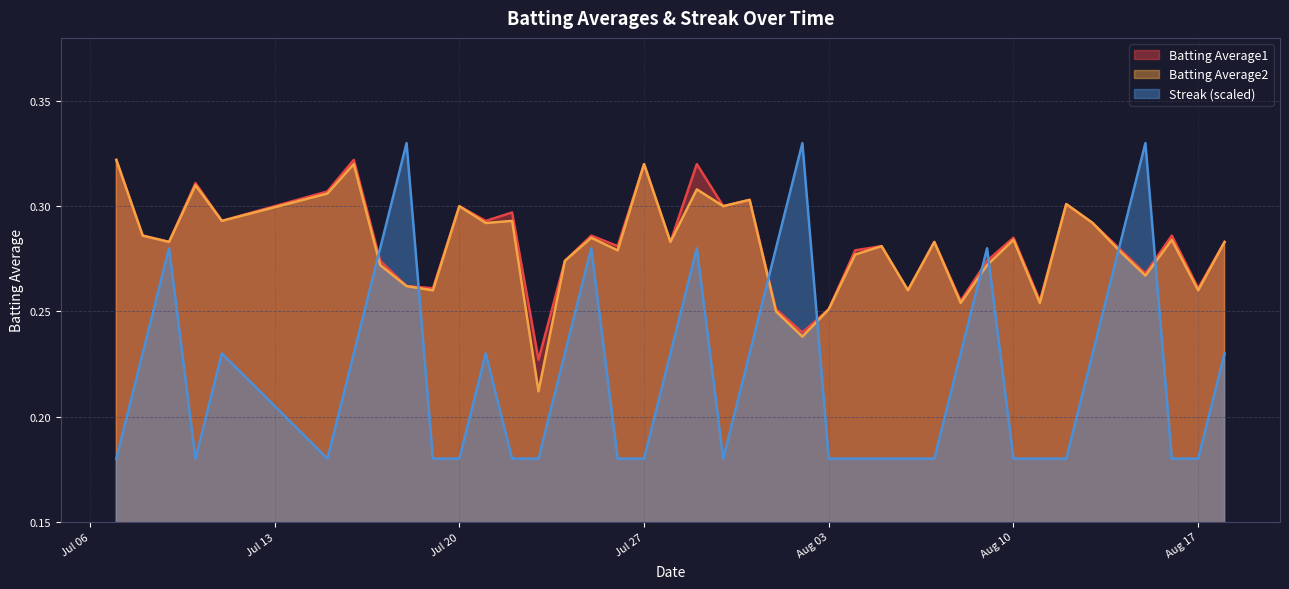

Is it true that Batting Average2 equals 0.5 at Aug 17?

False